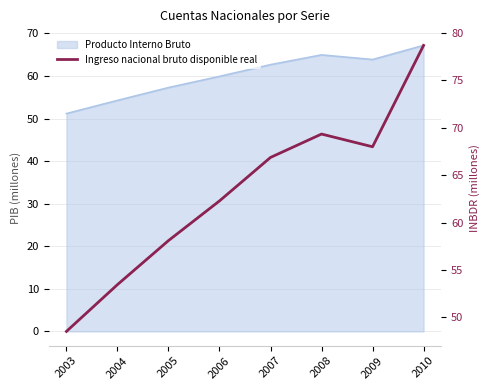

Where is the data nearest to the value 63?

2006